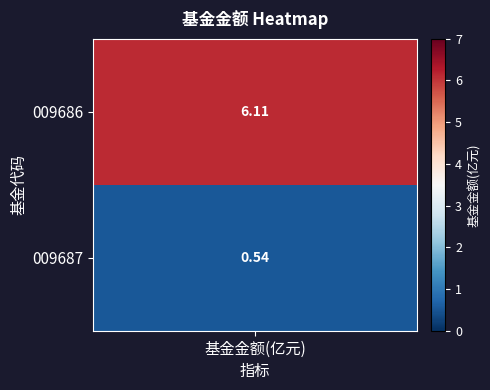

Approximately how many times larger is the value at 1 compared to 0?

0.1